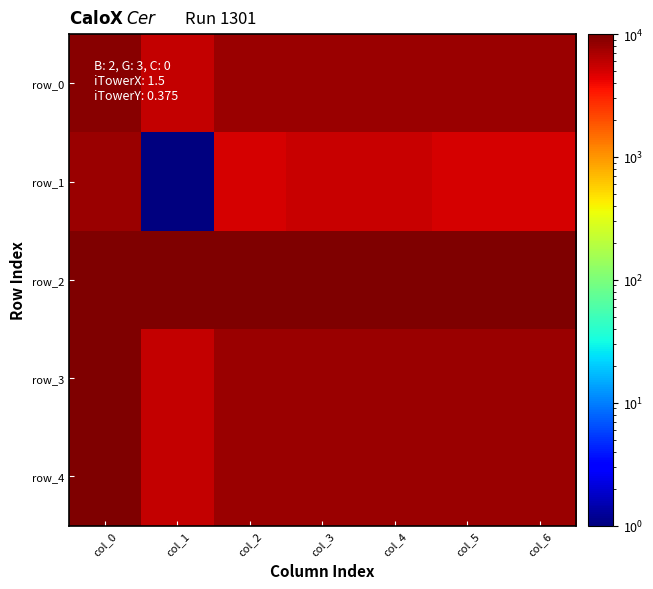

What is the minimum value for row_4?

5642.0